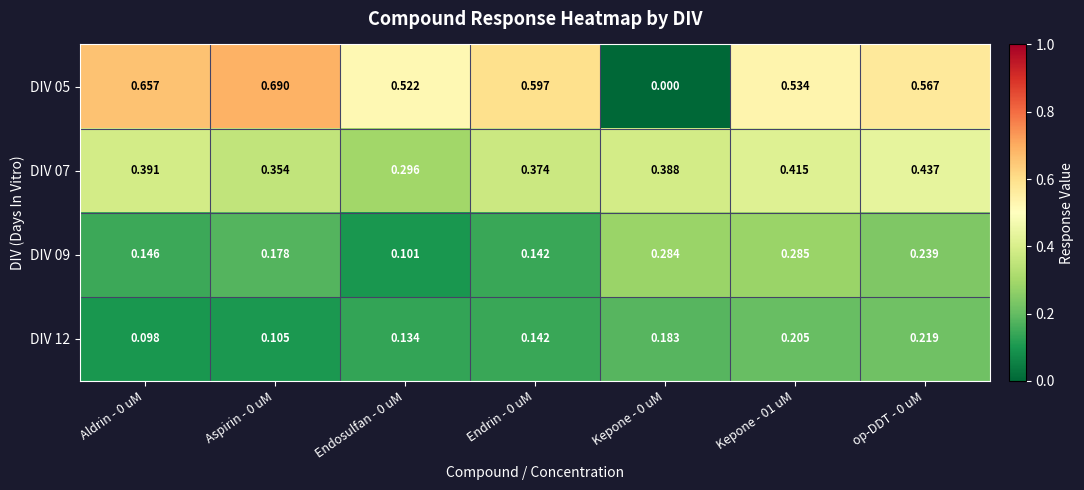

Is the value of DIV 07 at Kepone - 0 uM greater than the value of DIV 12 at Endrin - 0 uM?

Yes